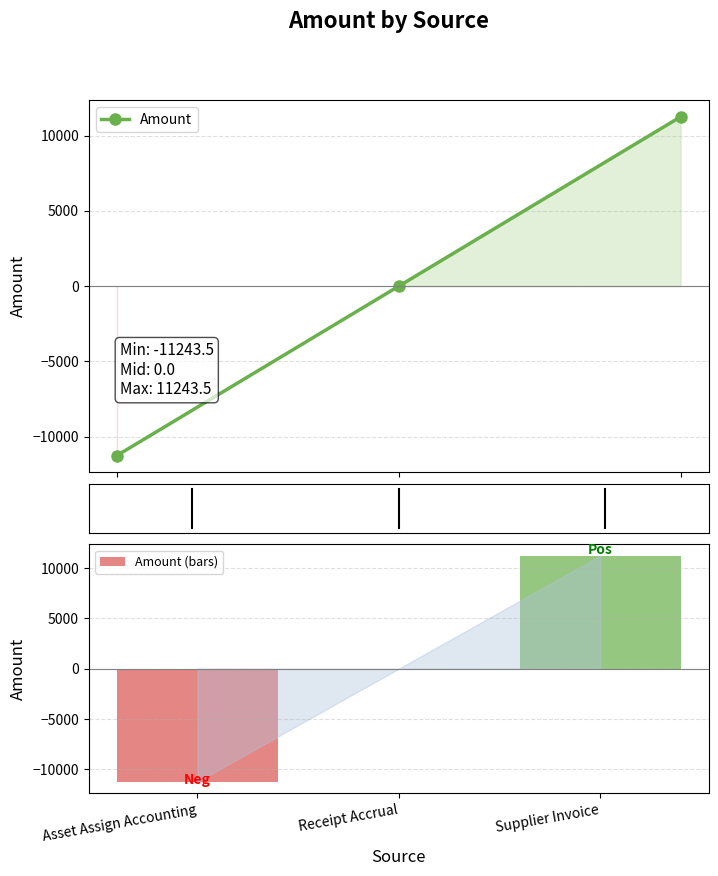

What position from the right is Asset Assign Accounting?

3